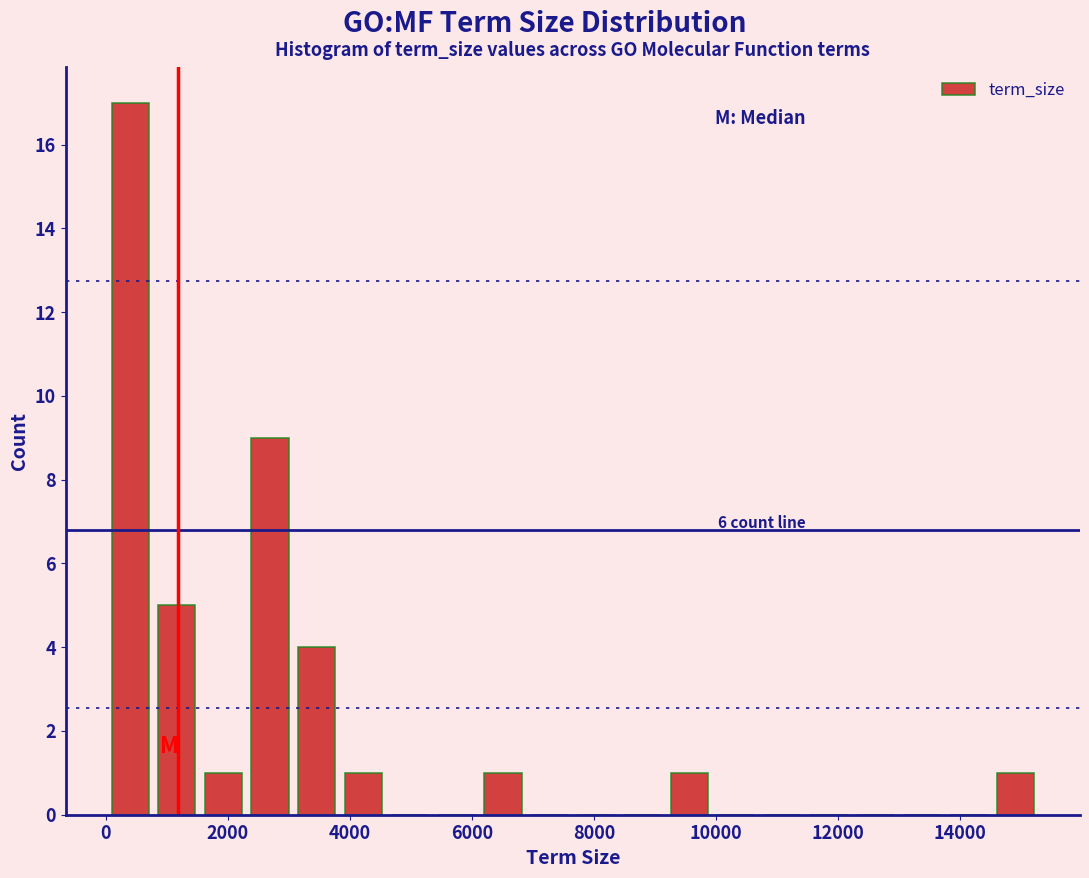

Around what value on the x-axis is the tallest bar? Give the approximate position of its centre, as read against the axis.

400